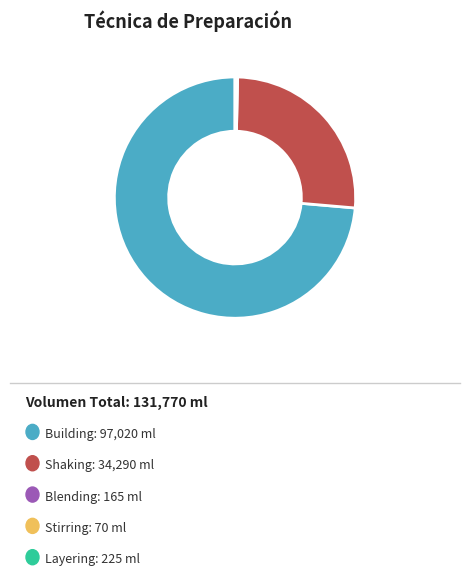

Is there any slice that represents more than half of the pie?

Yes